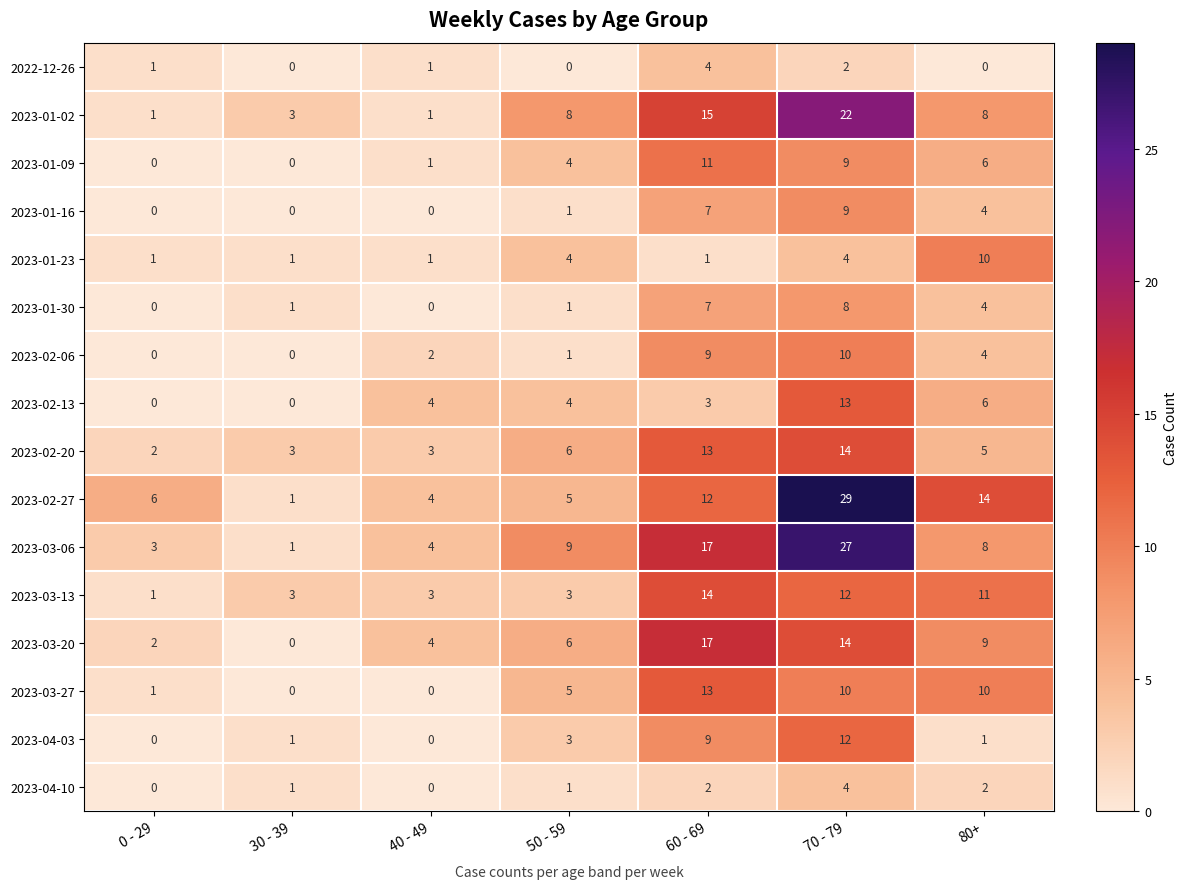

Which series changed the most between 40 - 49 and 60 - 69?

2023-01-02